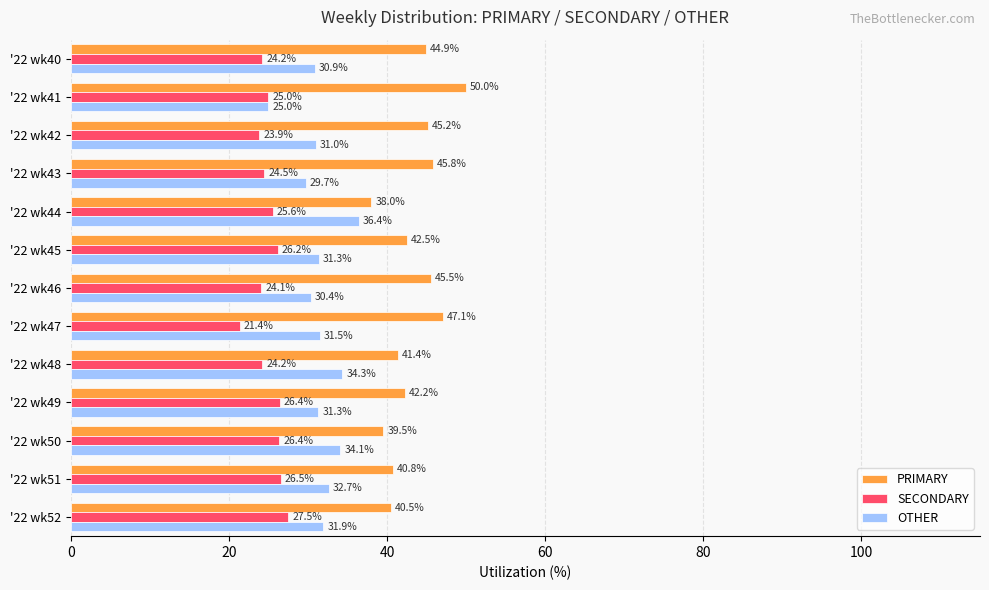

Which category has the highest value in the SECONDARY series?

'22 wk52